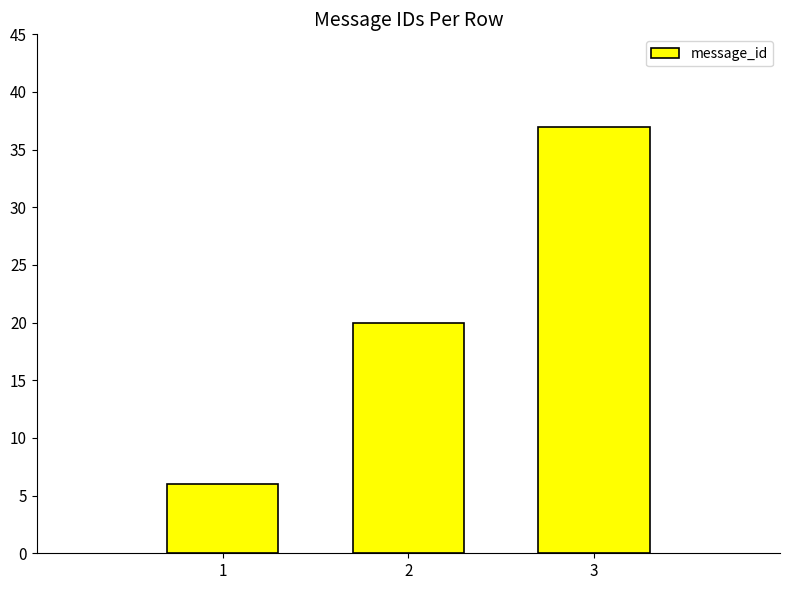

How many bars are there in total?

3